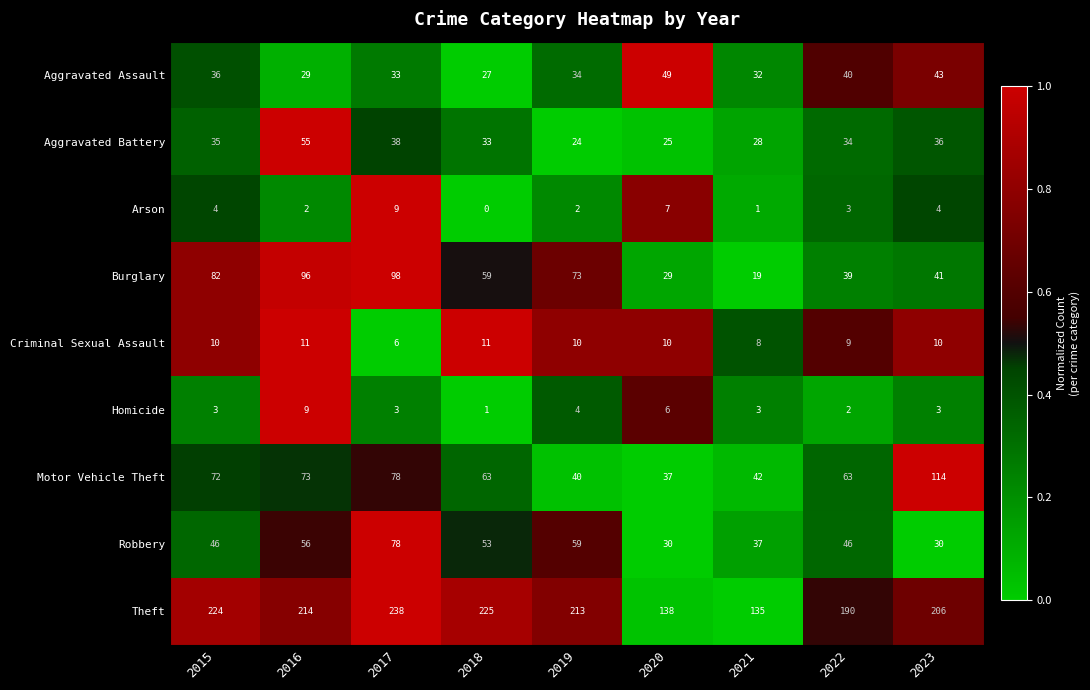

Which series has the widest spread of values?

Theft